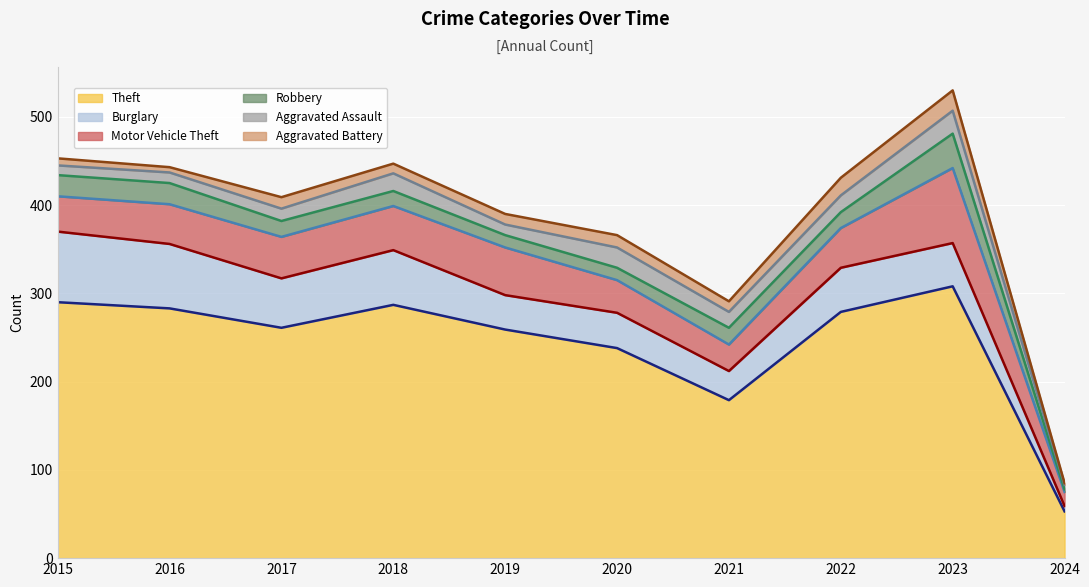

What is the total value across all series at 2020?

366